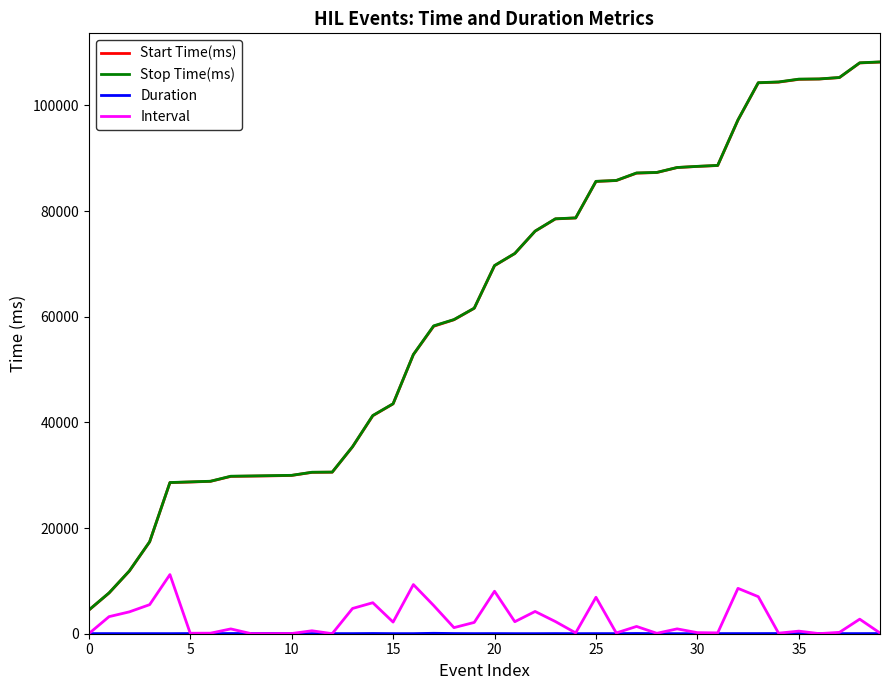

What is the greatest value displayed?

108227.5